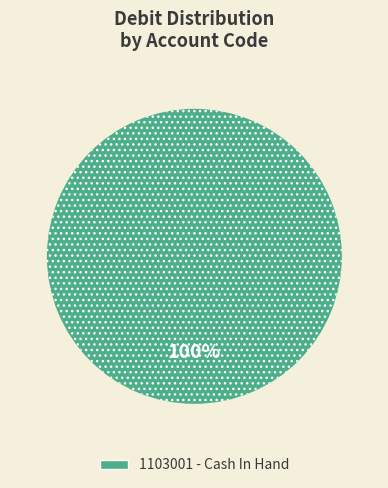

True or false: 1103001 - Cash In Hand accounts for 100% of the total.

True